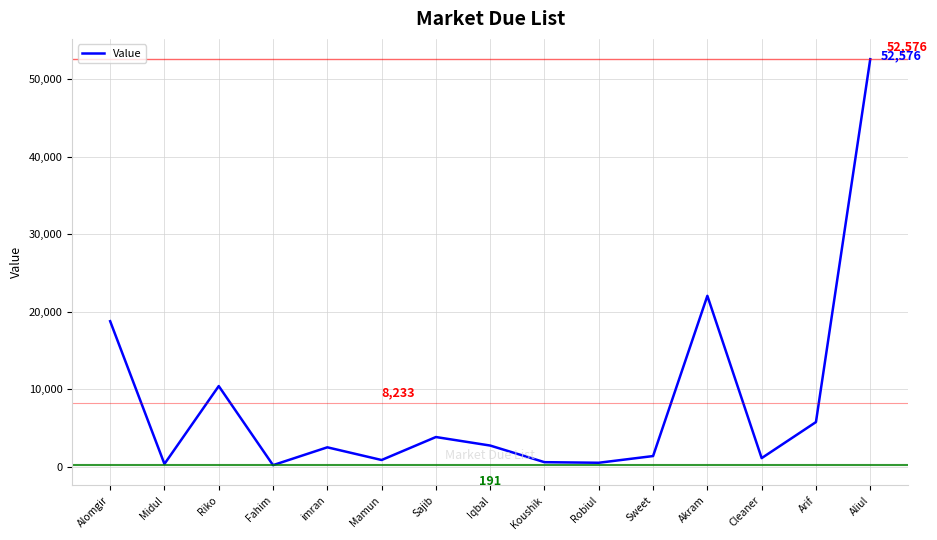

The chart shows a value of 29600 at Aliul. True or false?

False